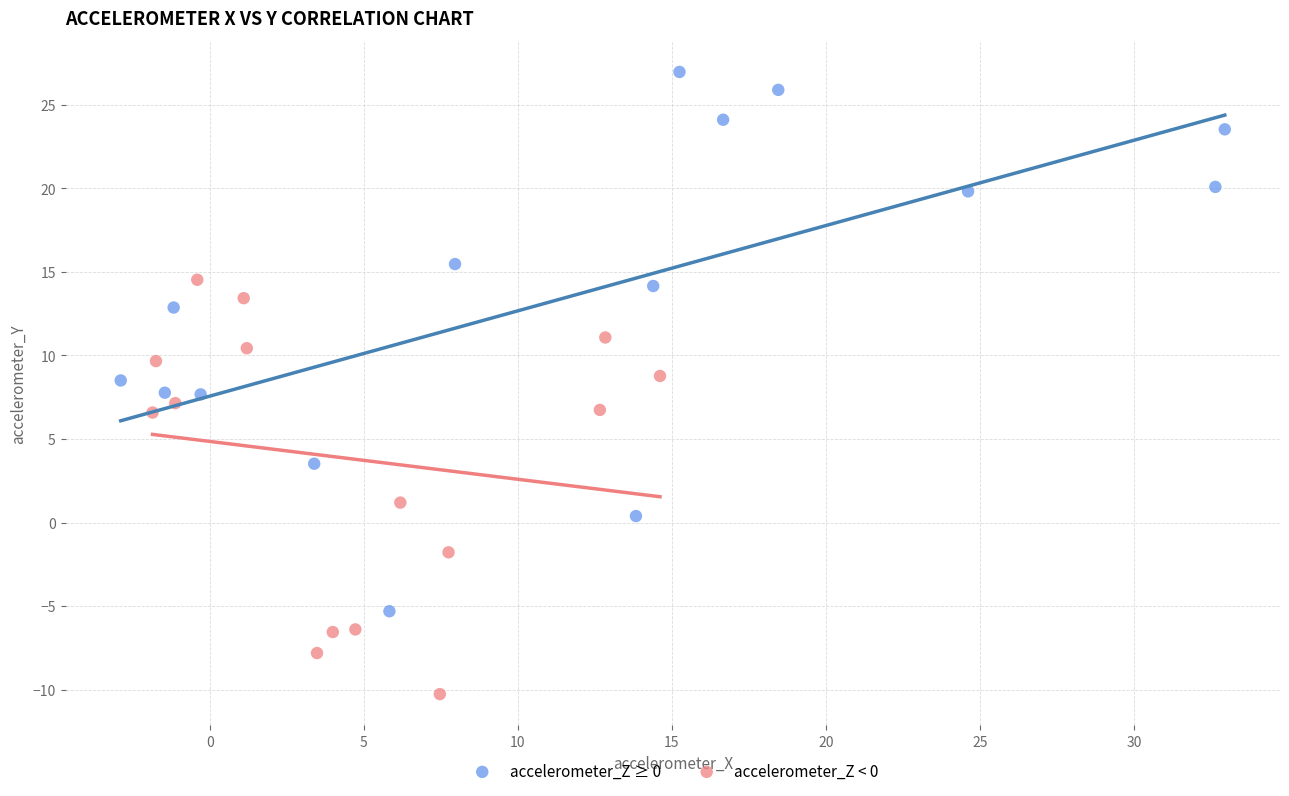

What are all the series names shown in the legend?

accelerometer_Z ≥ 0, accelerometer_Z < 0